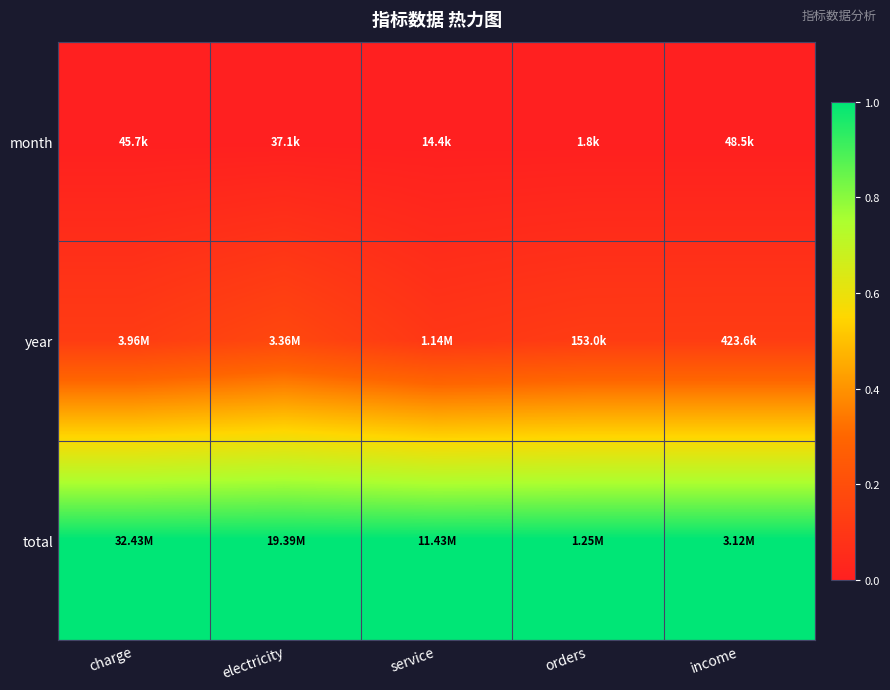

What is the maximum value shown in the chart?

1.0